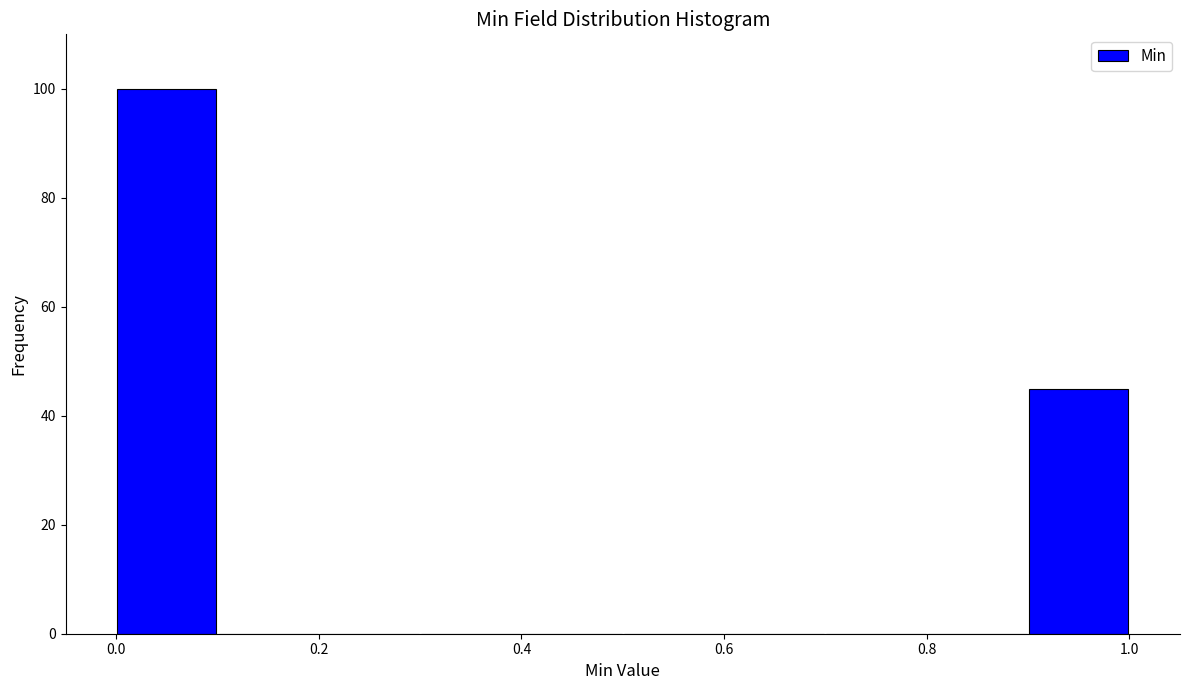

What is the height of the bar covering 0.9 to 1.0 on the x-axis? The values are not printed on the chart, so give them approximately, as read against the axis.

46